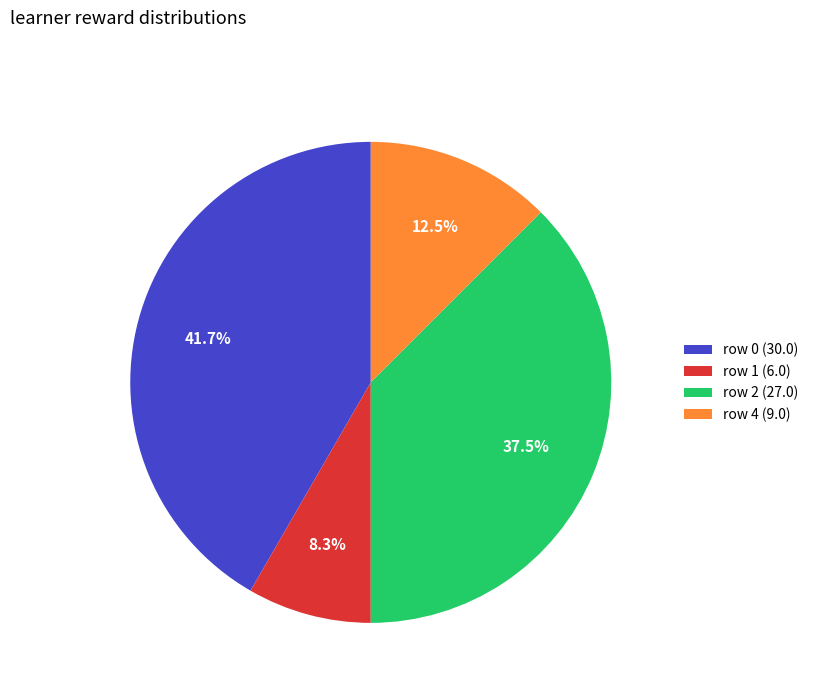

Is there a majority slice in this chart?

No